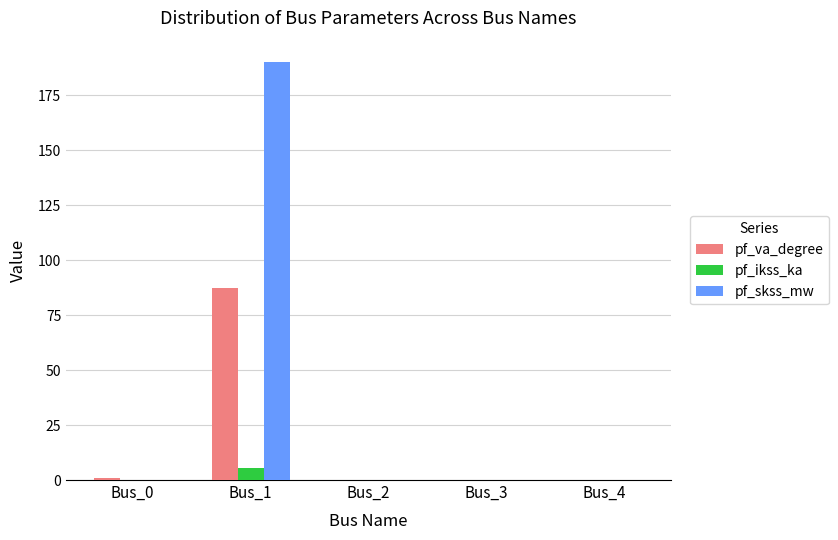

Which series has the largest total across all categories?

pf_skss_mw